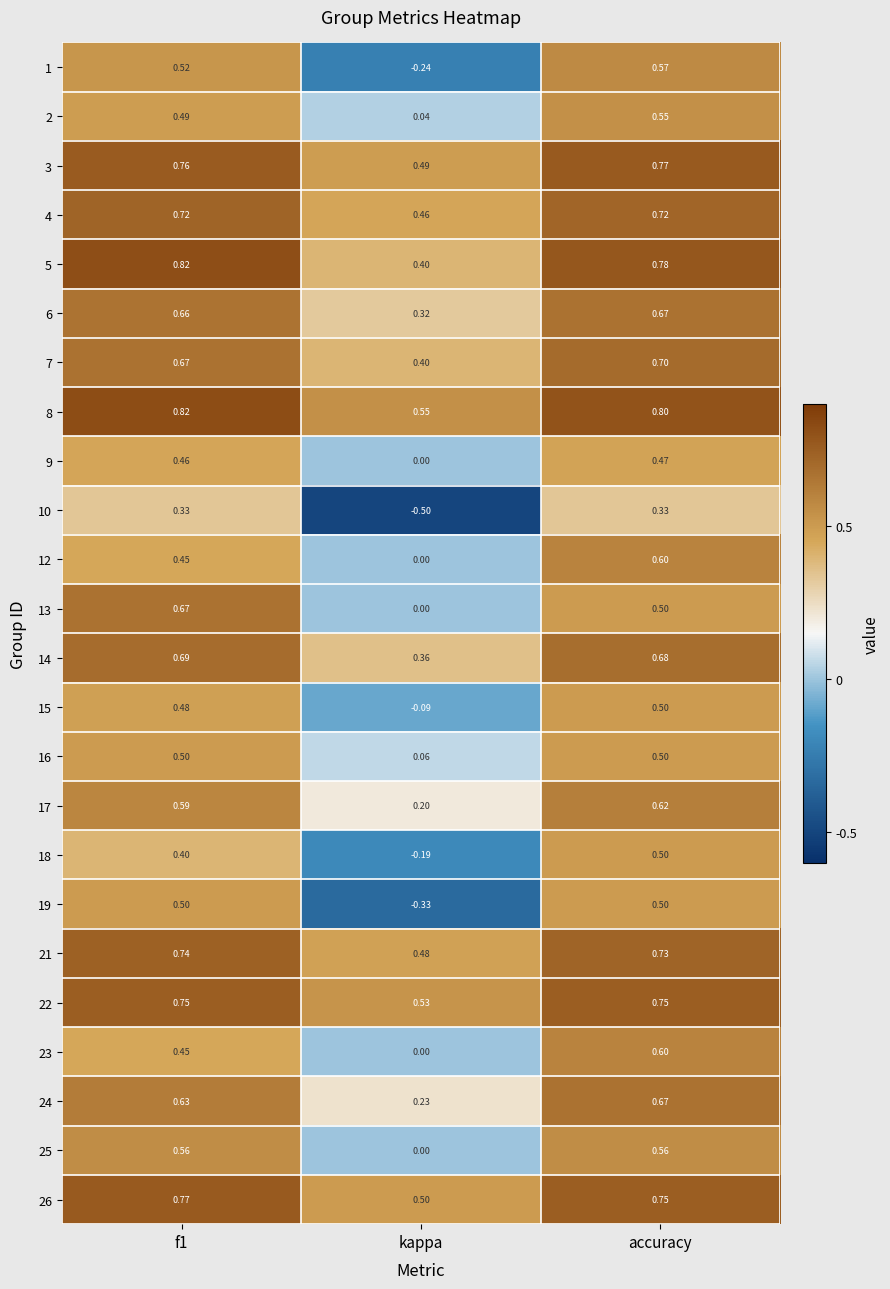

At which category is the sum across all series the highest?

accuracy